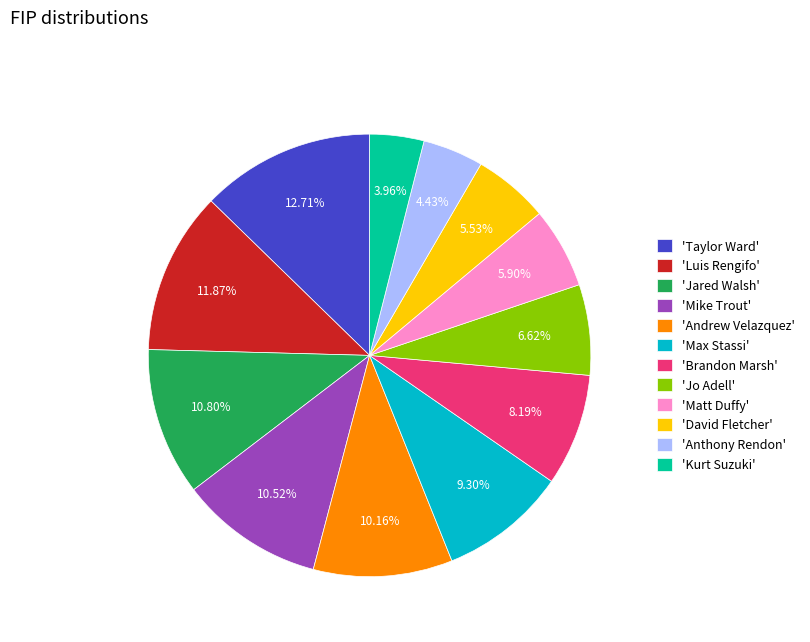

How many segments does this pie chart have?

12